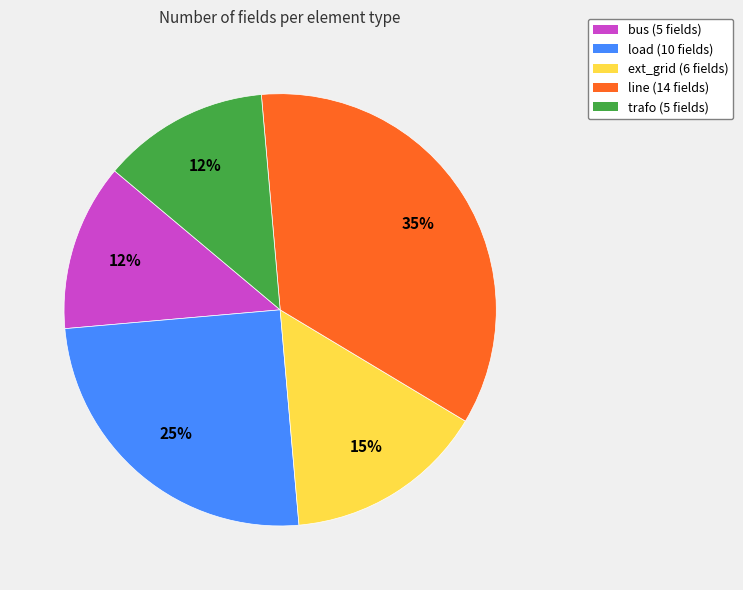

To the nearest percent, what portion does line represent?

35%